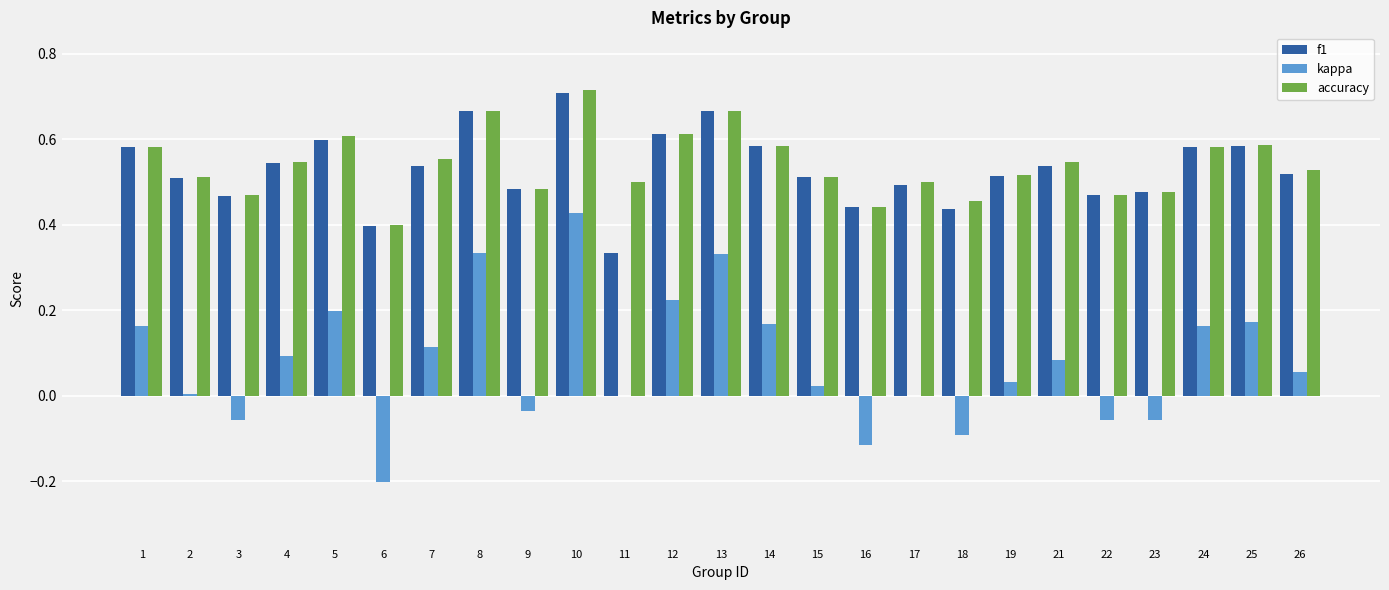

At which category does the chart reach its peak across all series?

10